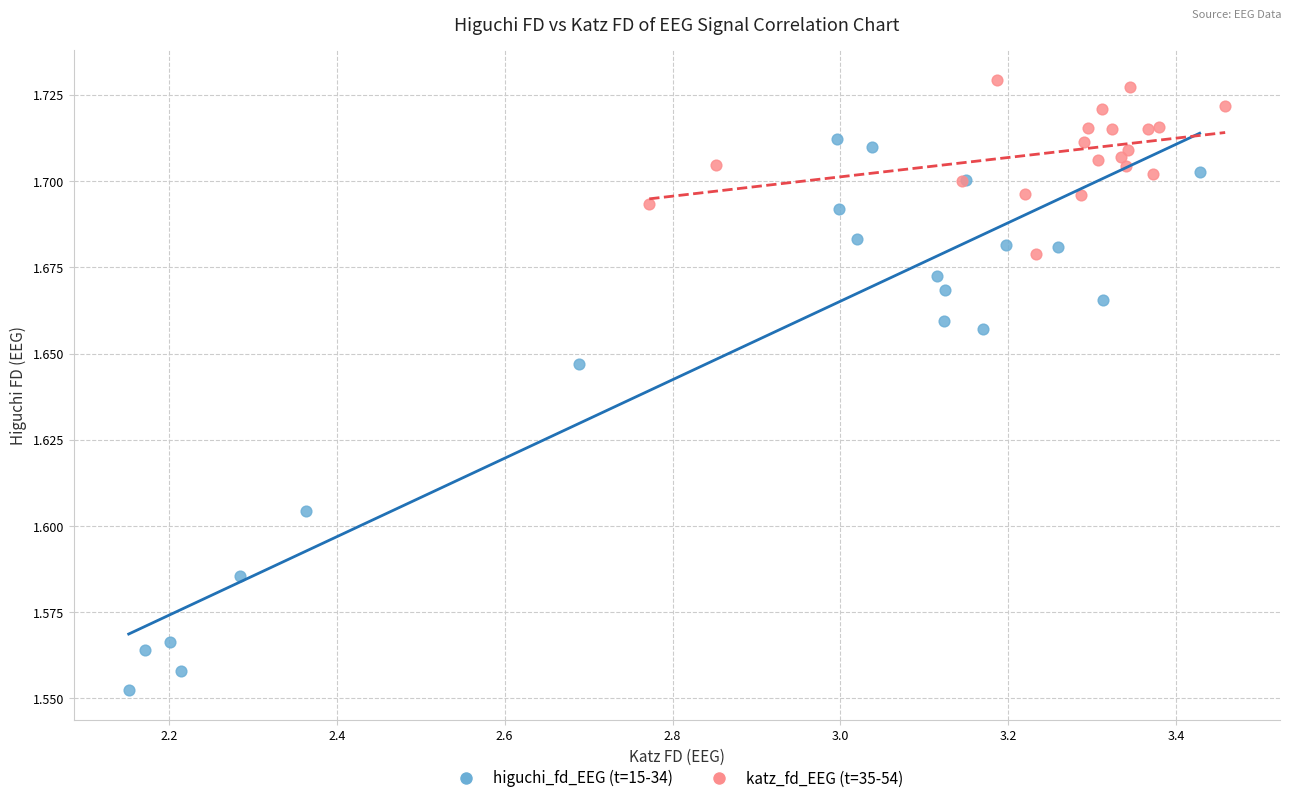

Which series reaches the maximum Y coordinate?

katz_fd_EEG (t=35-54)